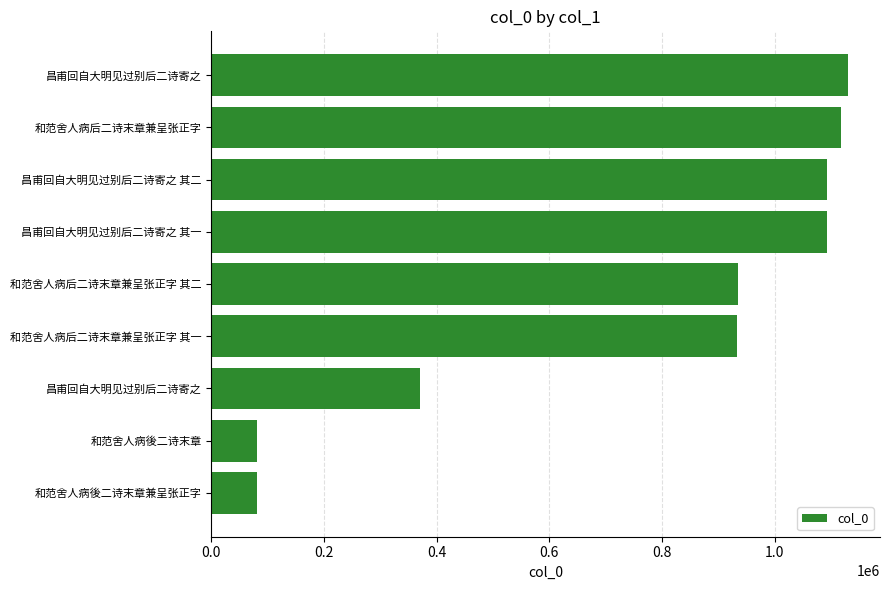

How many values are below 935985?

4